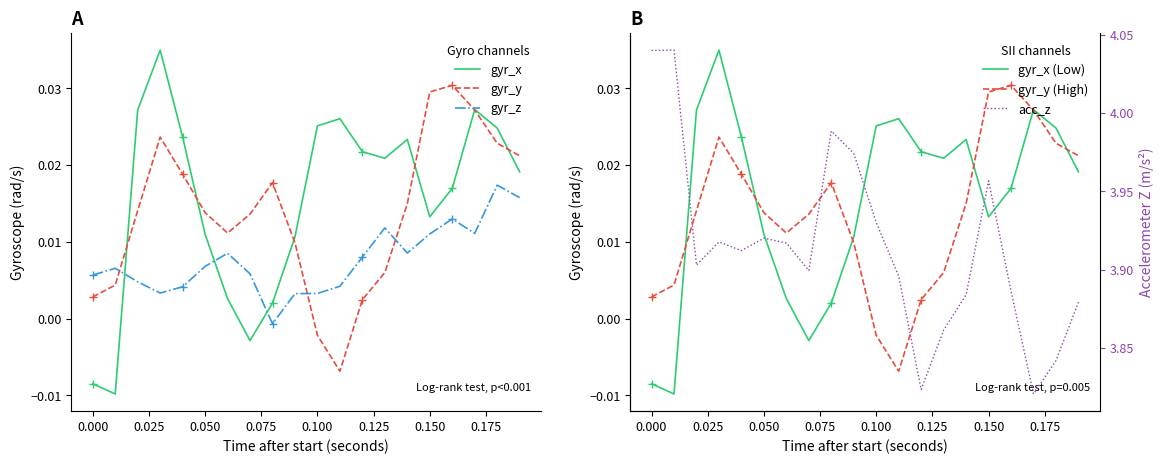

How many lines are shown in the chart?

6